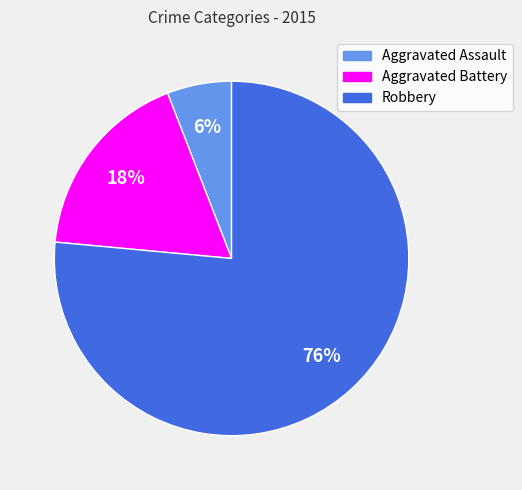

What is the ratio of the value at Aggravated Battery to the value at Aggravated Assault?

3.0